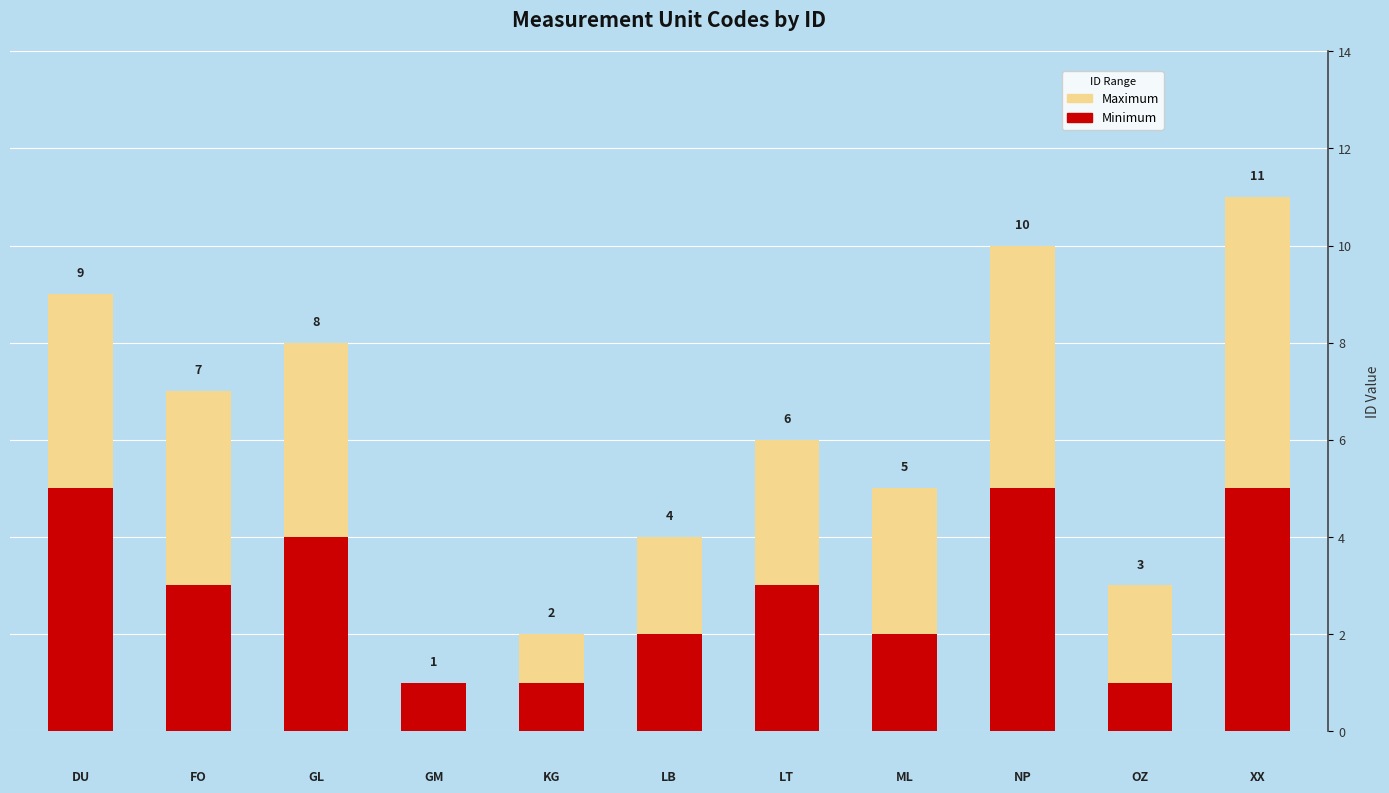

How many data points does each series have?

11